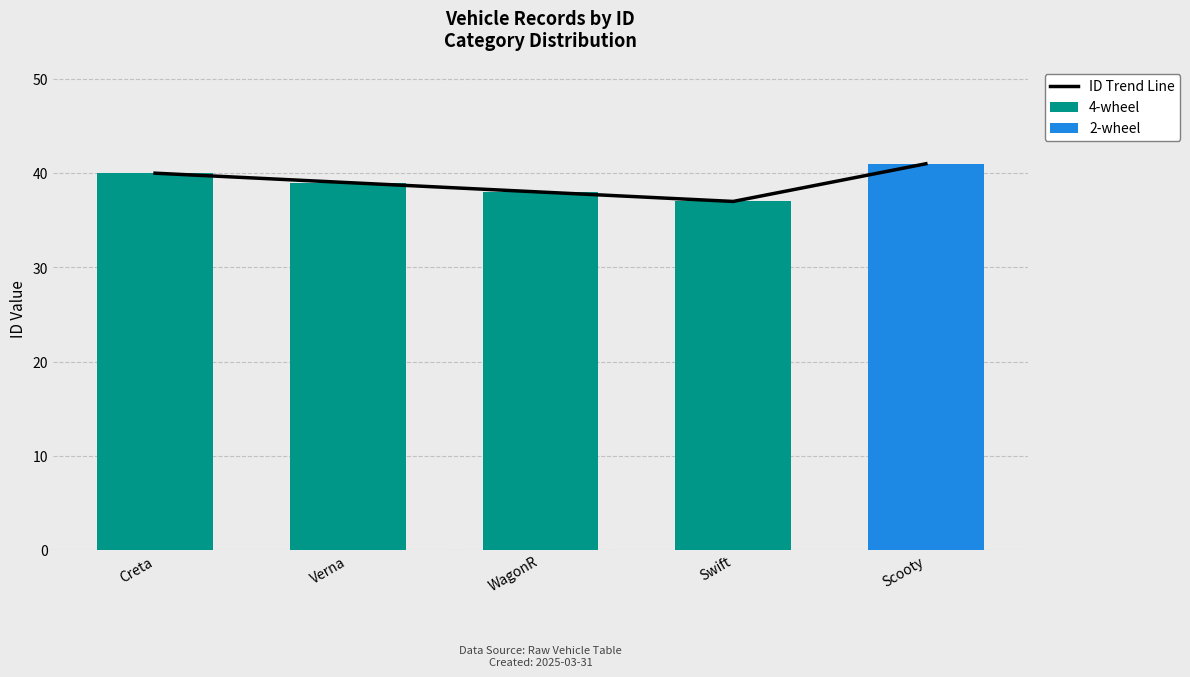

Between Verna and Scooty, which is larger?

Scooty